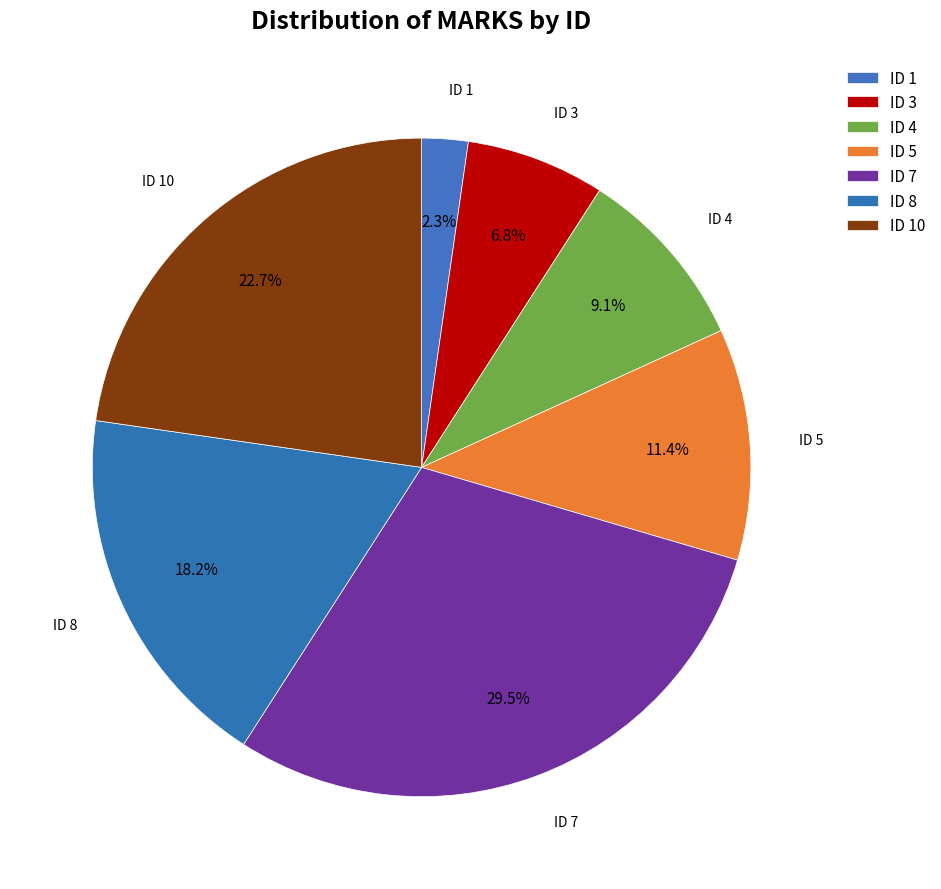

How many slices are in this pie chart?

7